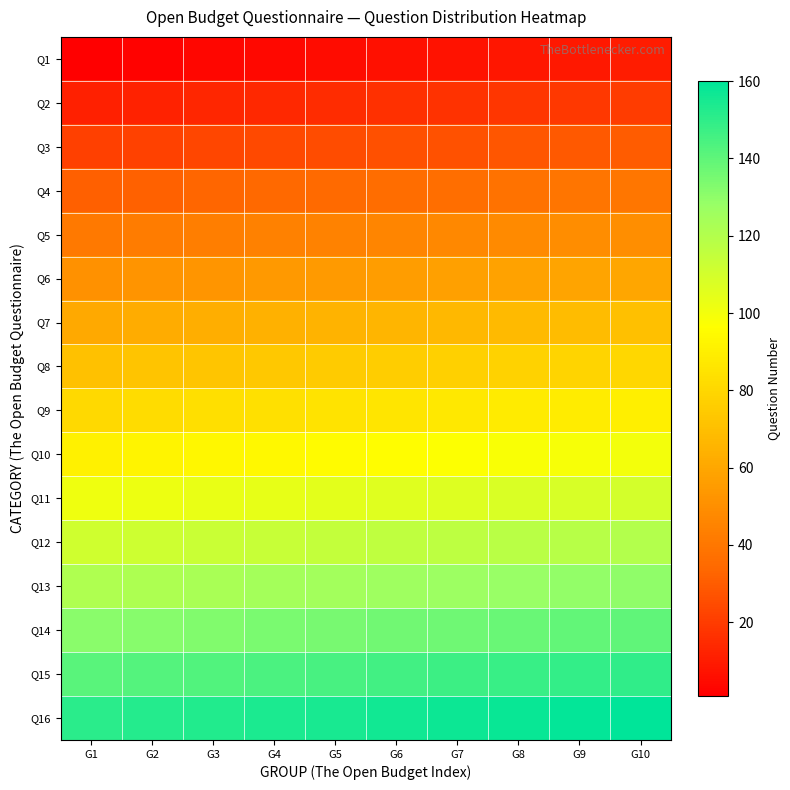

Which series has the largest range (max minus min)?

Q1